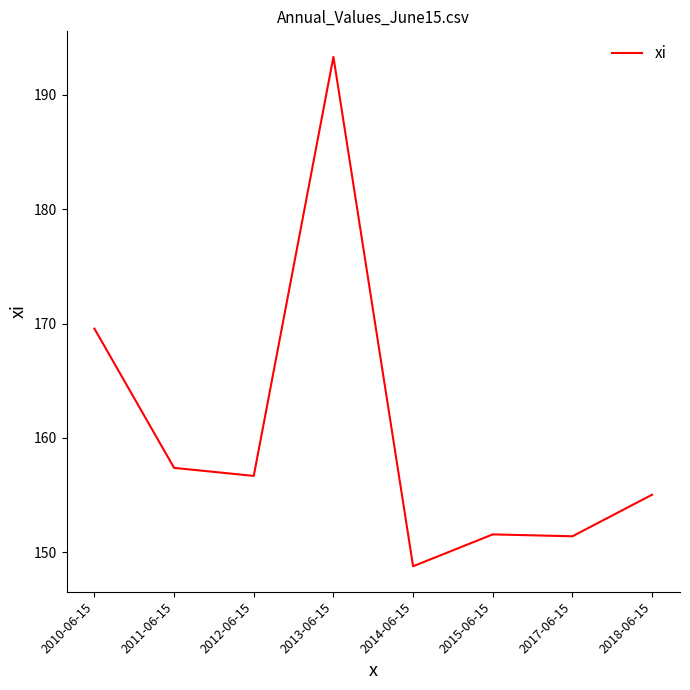

Which category has the highest value across all series?

2013-06-15